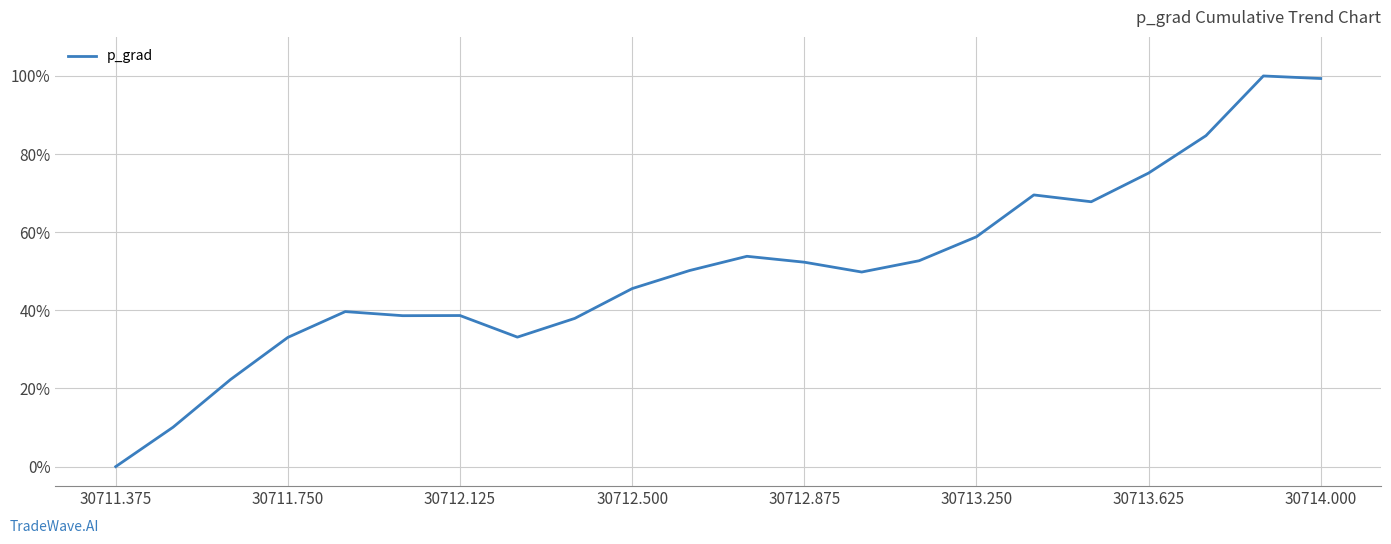

What is the greatest value displayed?

100.0